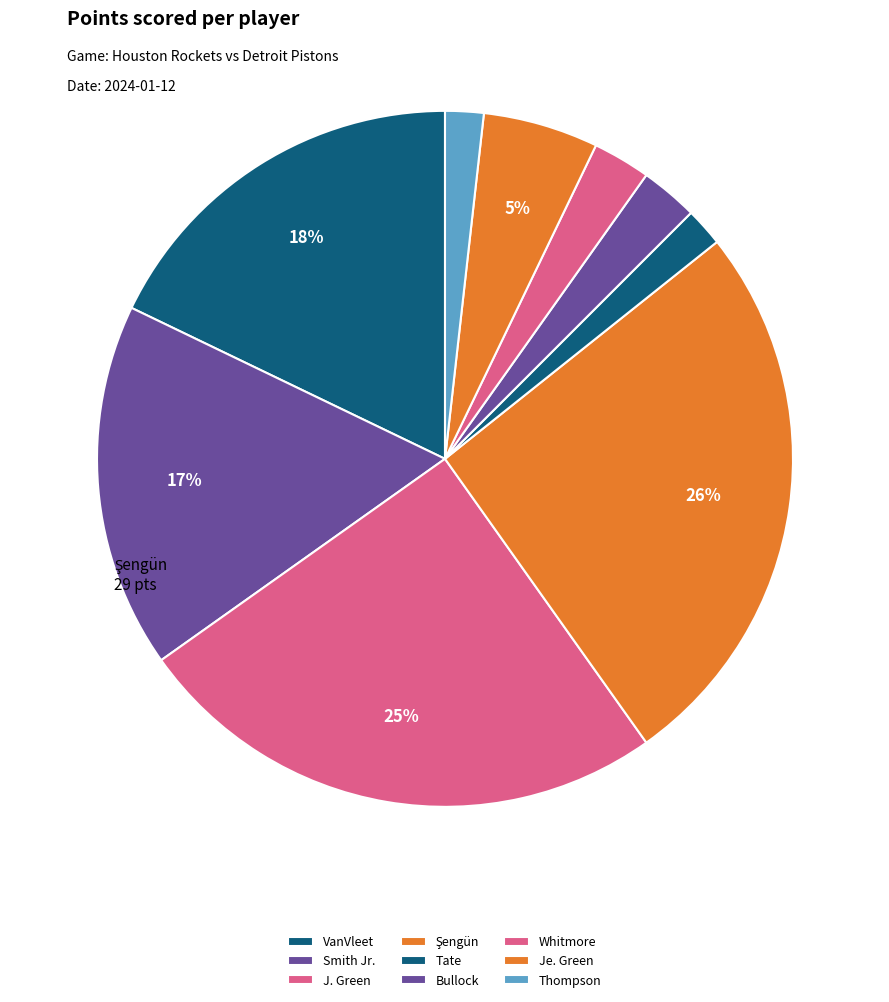

Rank the categories by value from lowest to highest.

Jae'Sean Tate, Amen Thompson, Reggie Bullock, Cam Whitmore, Jeff Green, Jabari Smith Jr., Fred VanVleet, Jalen Green, Alperen Şengün